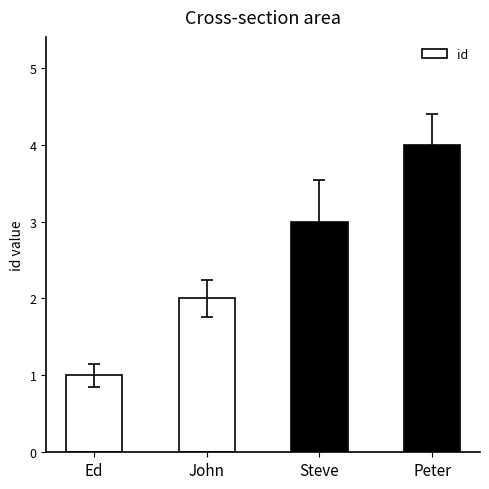

Is it true that the value at Ed is 2?

False